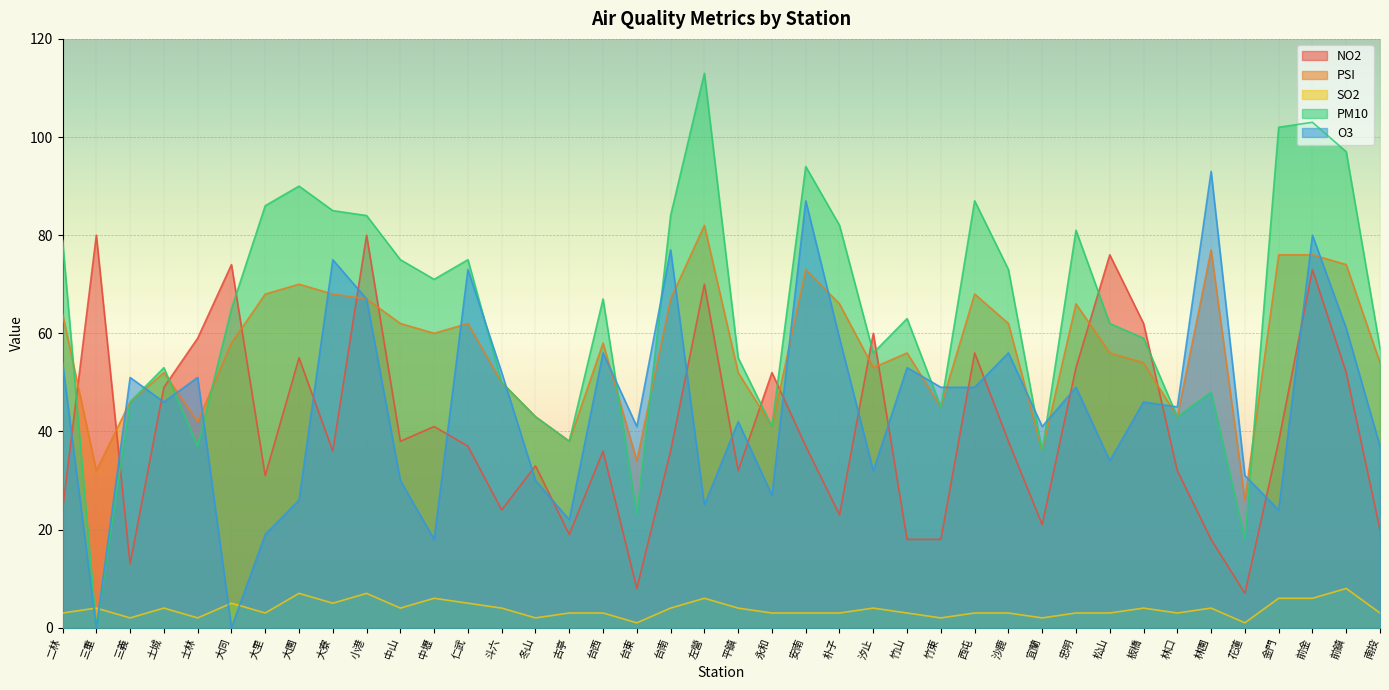

Where is the first local maximum for SO2?

三重